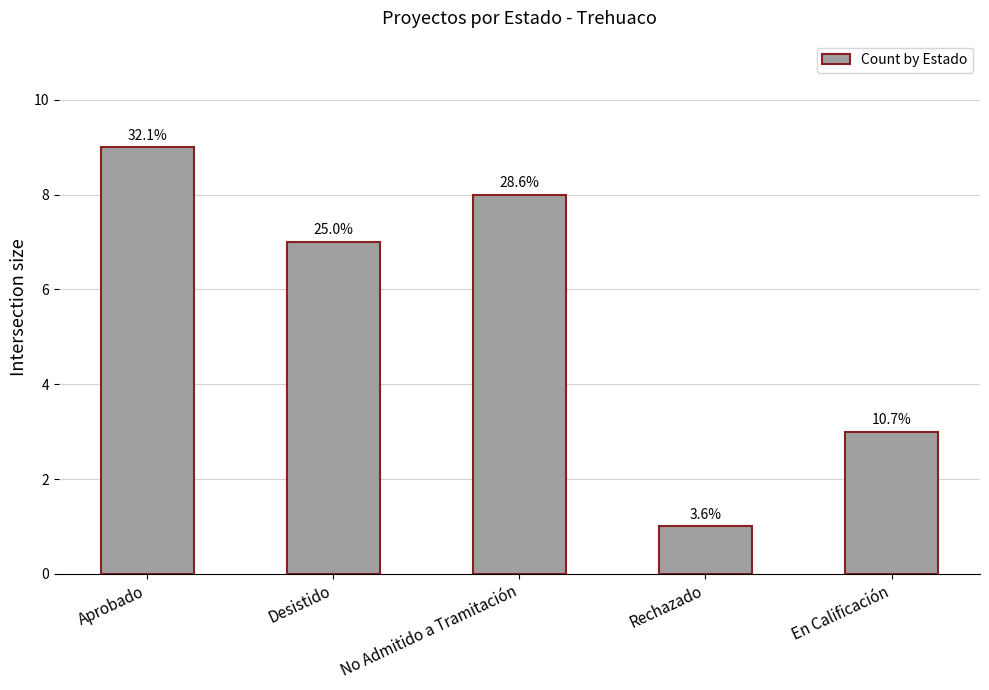

What is the minimum value shown in the chart?

1